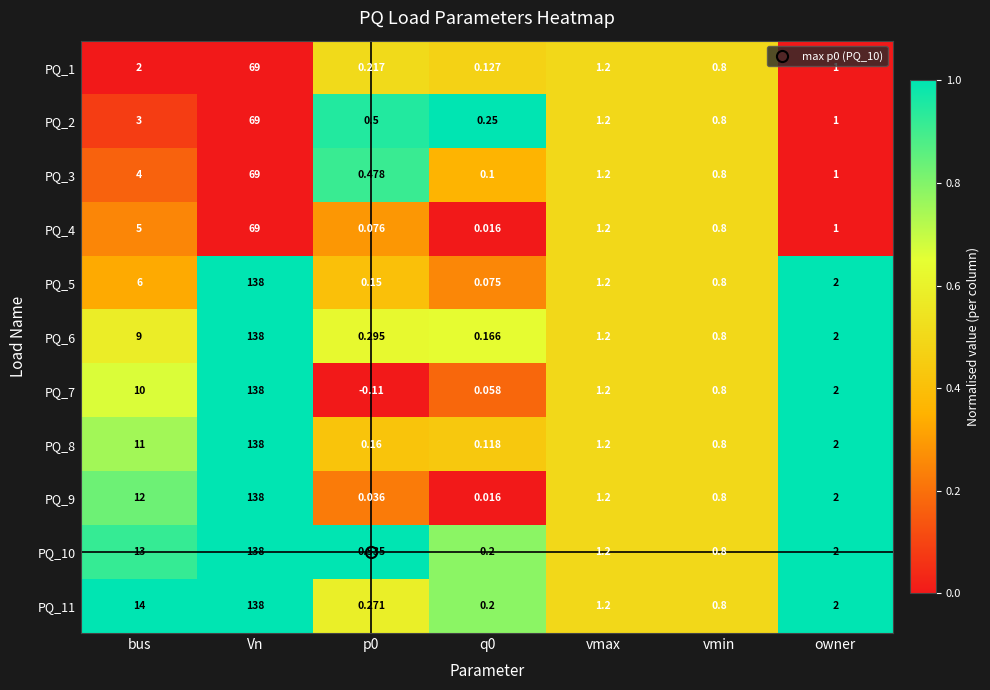

How many distinct data groups are displayed?

11